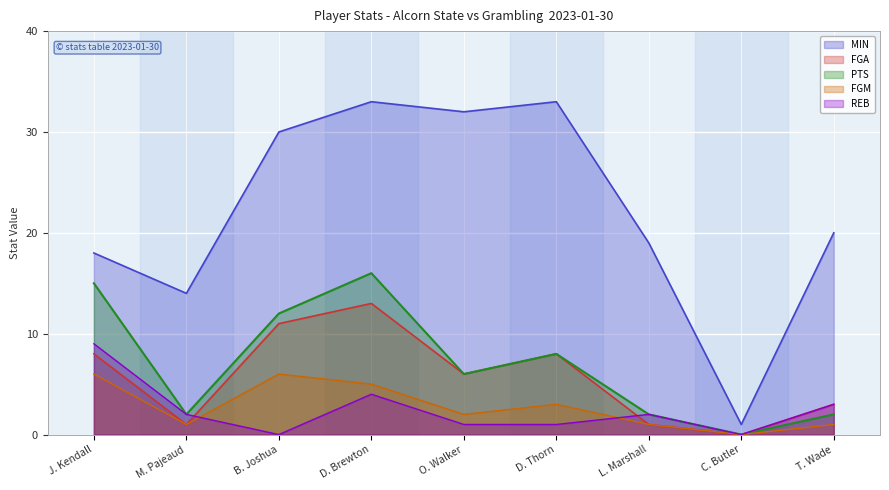

What position from the left is B. Joshua?

3